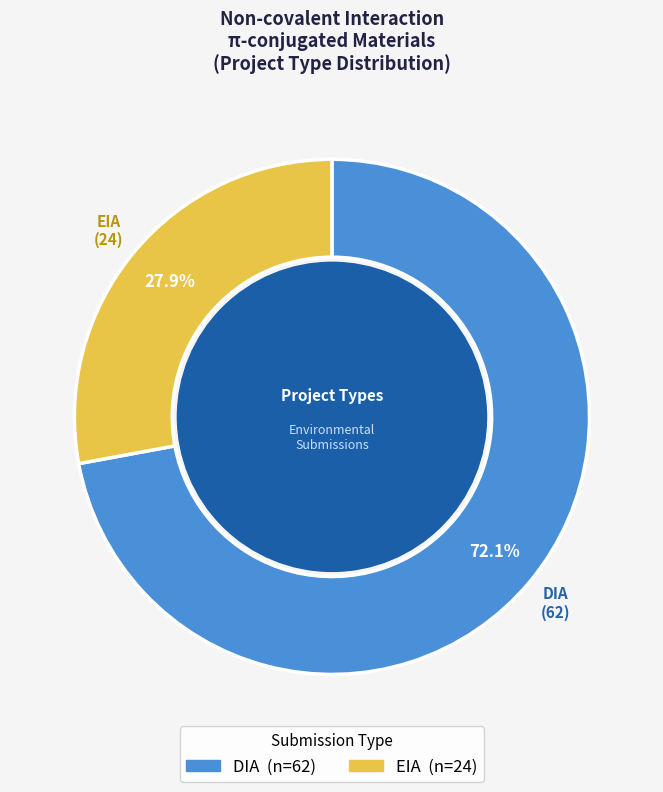

Approximately how many times larger is the value at DIA compared to EIA?

2.6